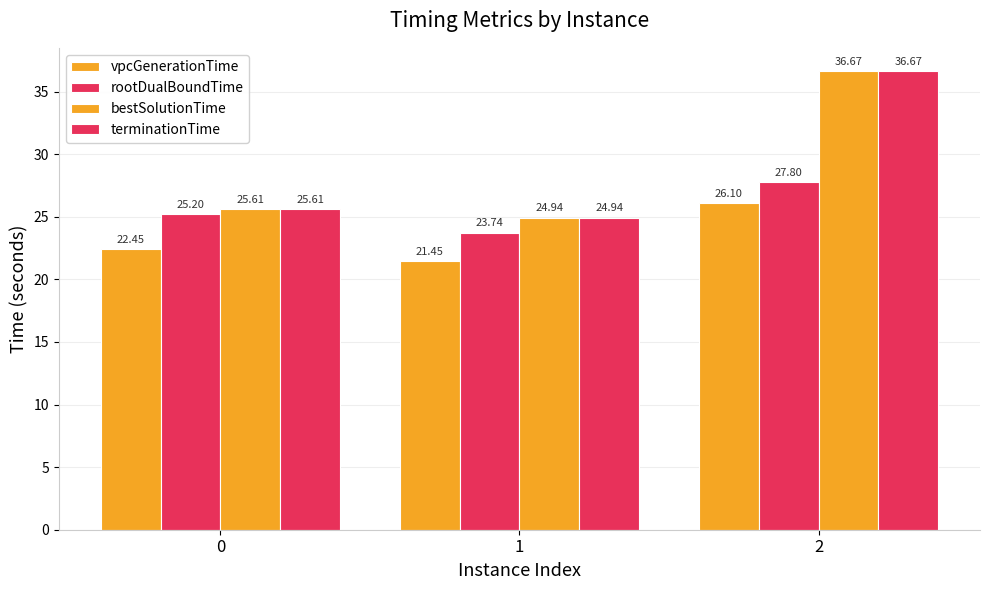

At which category is the sum across all series the highest?

2